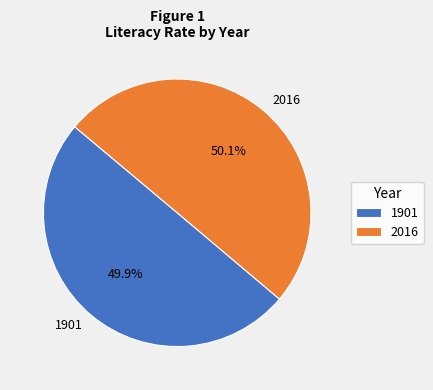

Approximately how many times larger is the value at 1901 compared to 2016?

1.0